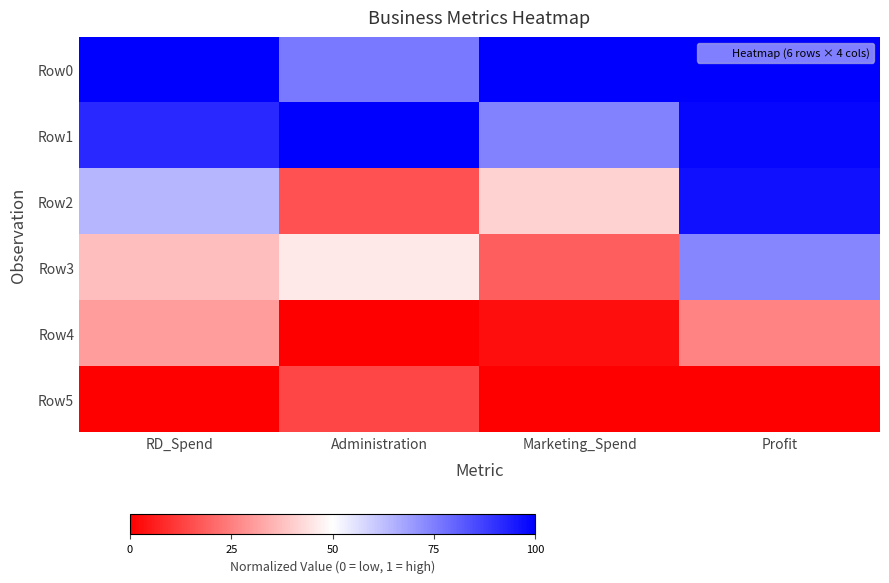

At Administration, list the series in order from smallest to largest.

Row4, Row5, Row2, Row3, Row0, Row1